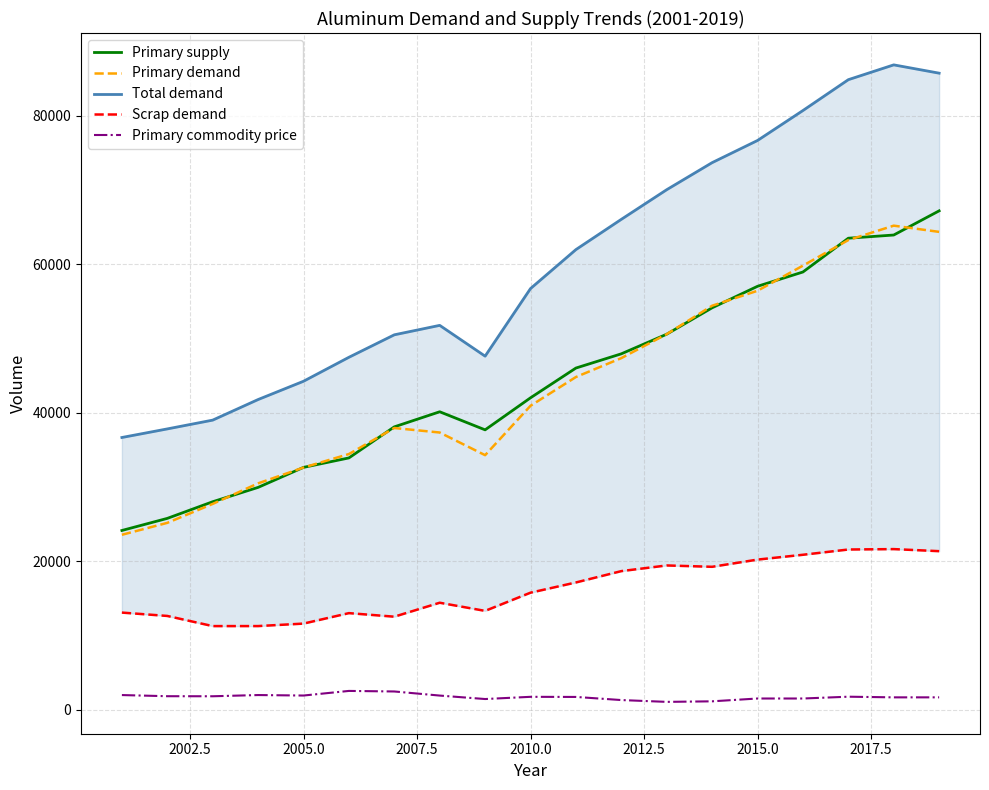

What is the lowest value of the Primary demand series?

23586.2